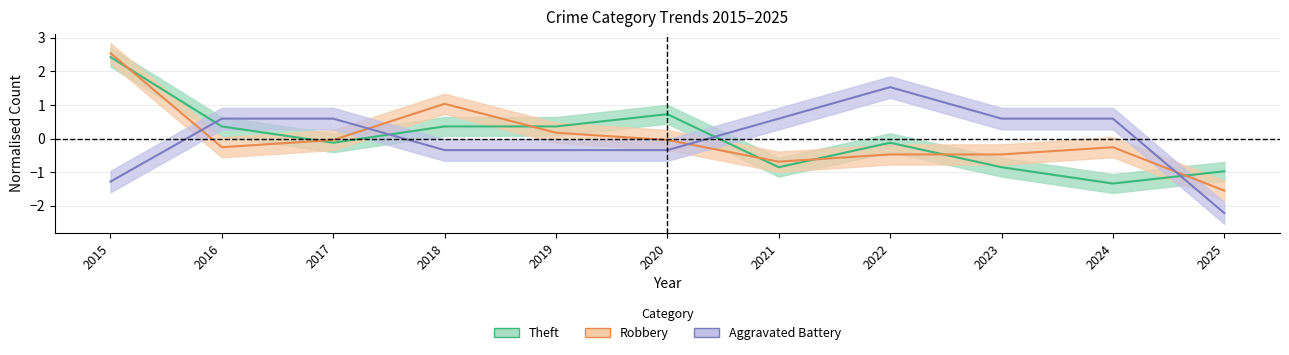

Which label corresponds to the largest value in the chart?

2015